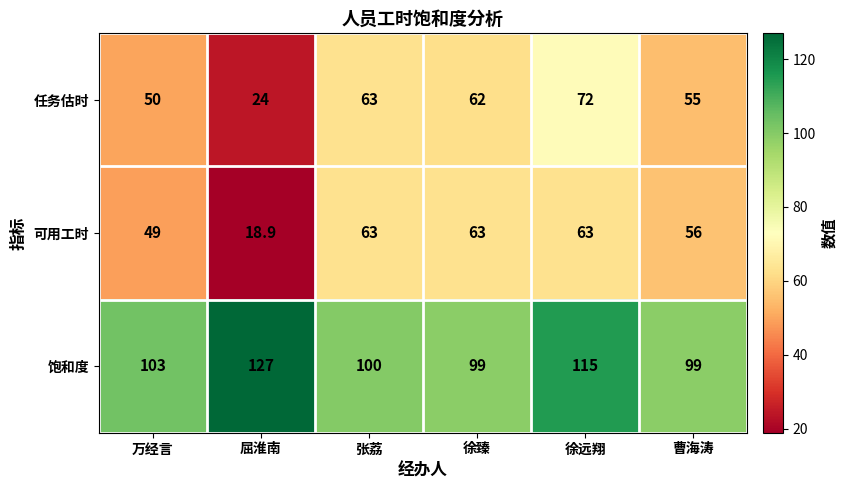

What value does the 任务估时 series have at 万经言?

50.0